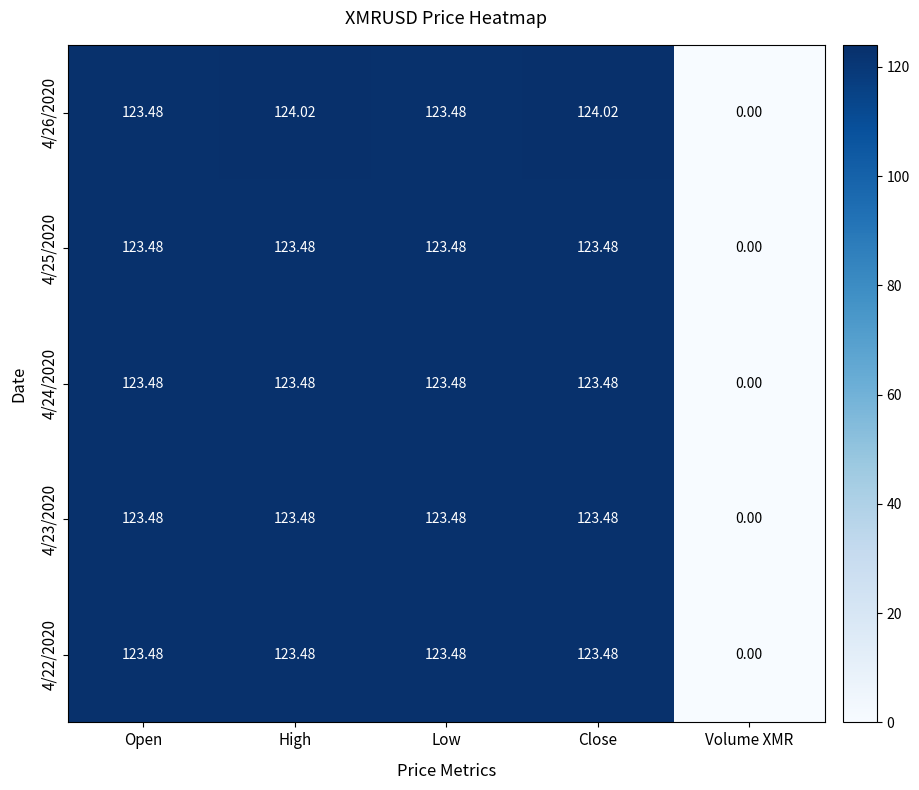

At which category does the chart reach its minimum across all series?

Volume XMR